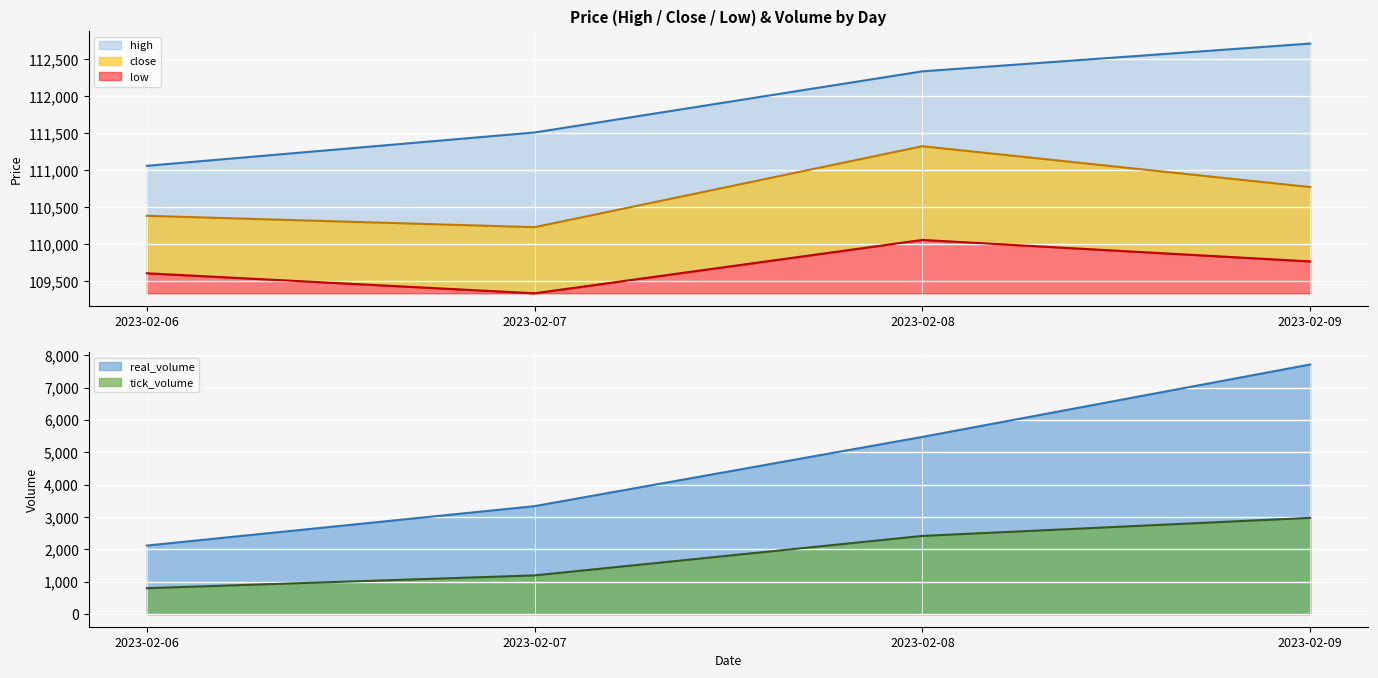

True or false: close has a value of 60477 at 37.

False